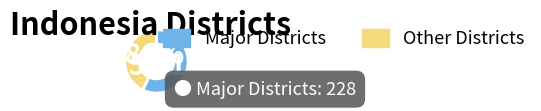

Is there any slice that represents more than half of the pie?

Yes